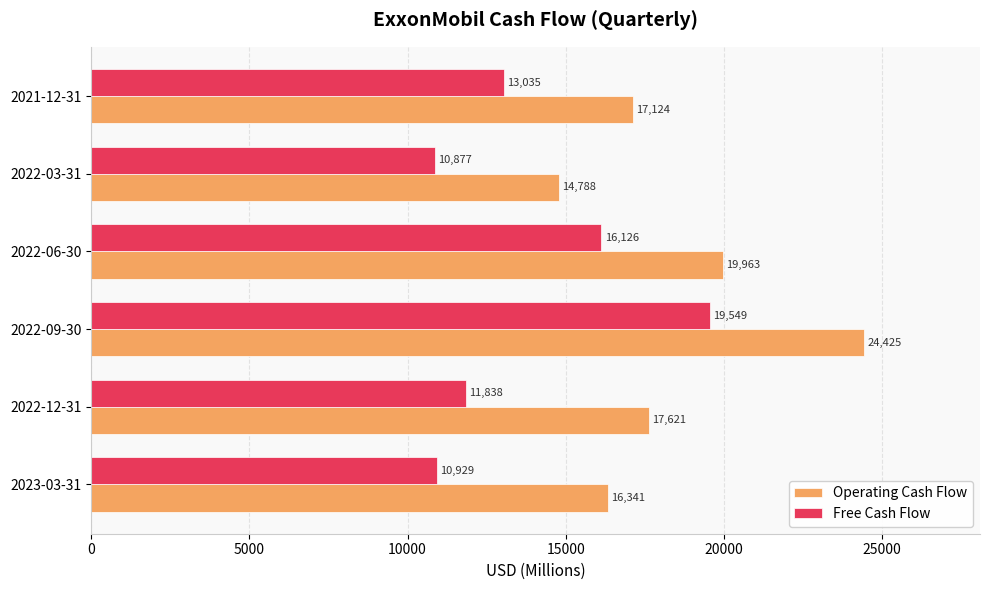

At how many categories does at least one series exceed 21054?

1